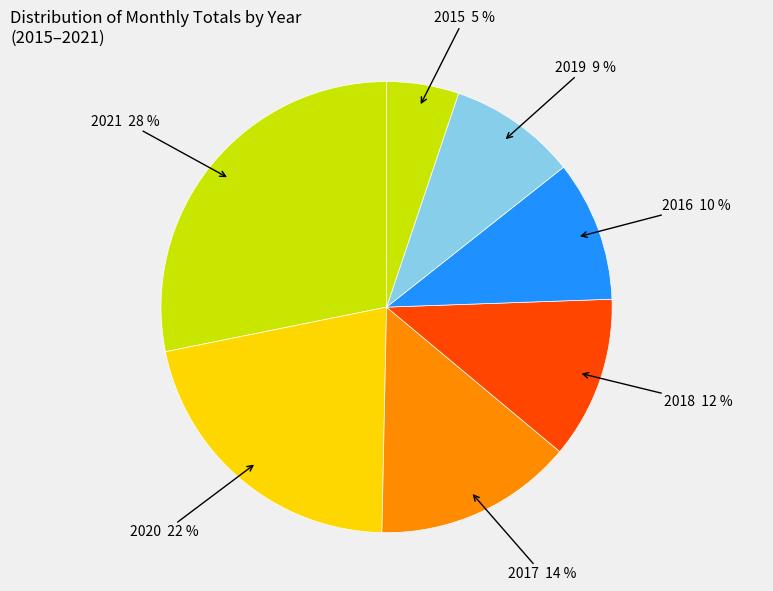

Is there a majority slice in this chart?

No